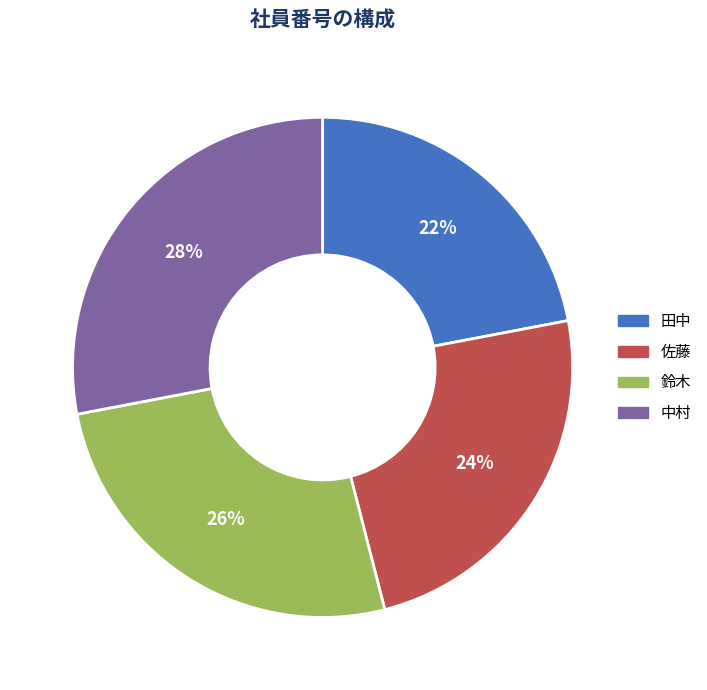

Is there a majority slice in this chart?

No